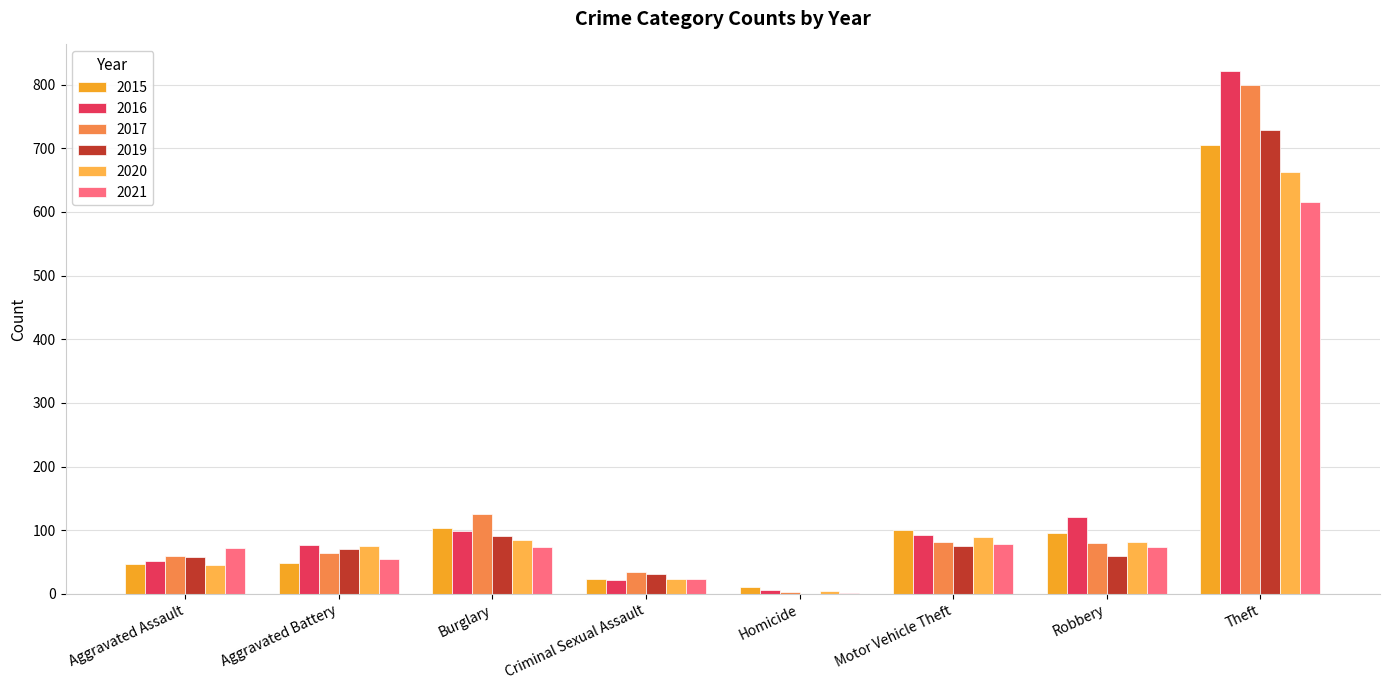

What is the difference between the second highest and second lowest values in the 2020 series?

66